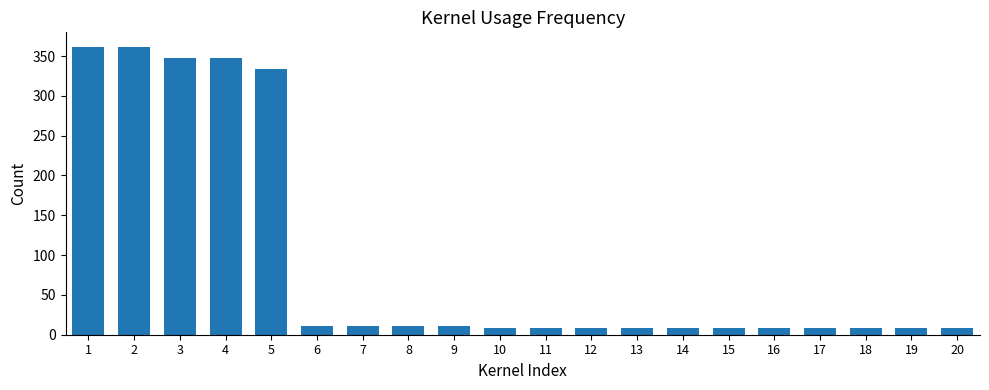

Reading left to right, what are all the values shown in this chart?

1=361.7	2=361.7	3=348.0	4=348.0	5=333.1	6=10.6	7=10.6	8=10.6	9=10.6	10=8.5	11=8.5	12=8.5	13=8.5	14=8.5	15=8.5	16=8.5	17=8.5	18=8.5	19=8.5	20=8.5